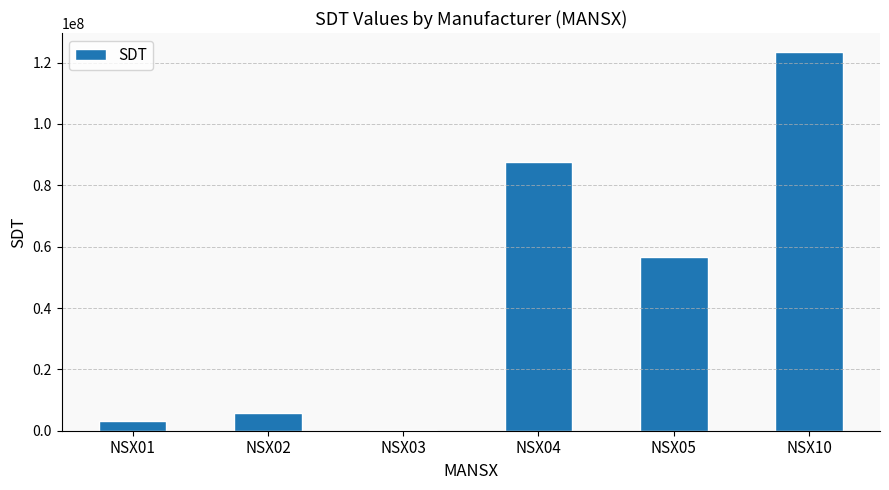

How many series are shown in this chart?

1